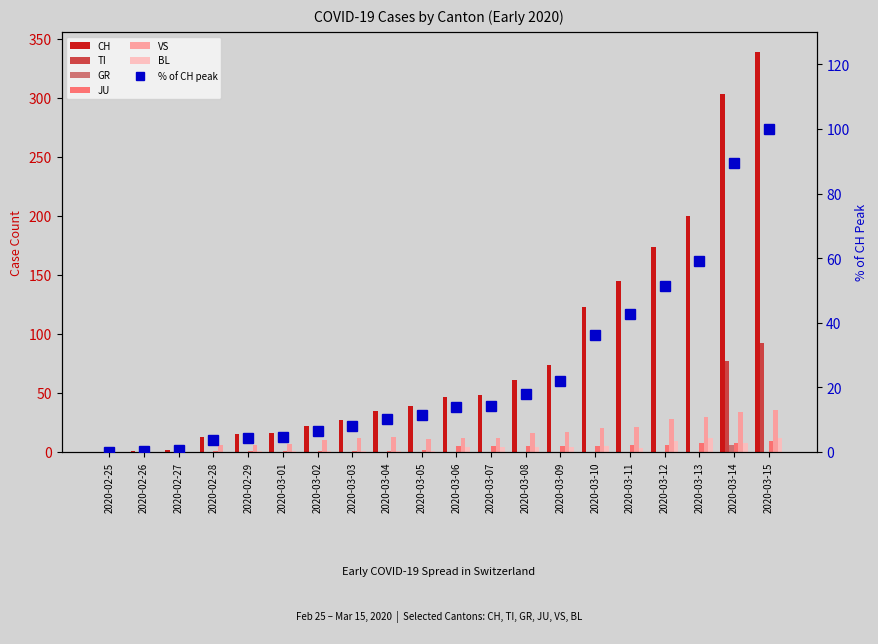

Where is GR nearest to the value 3?

2020-02-25